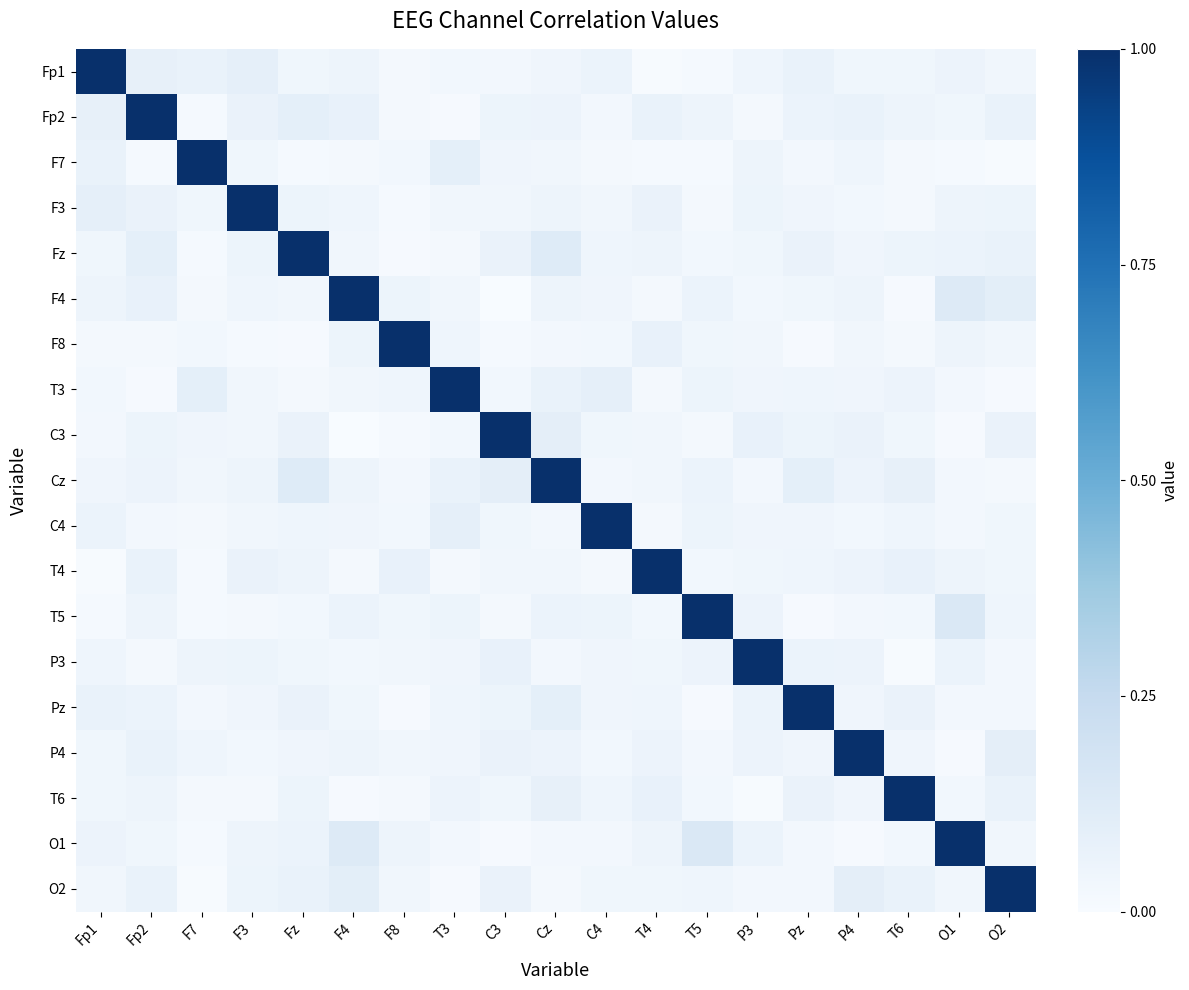

What is the total value across all series at F4?

1.8